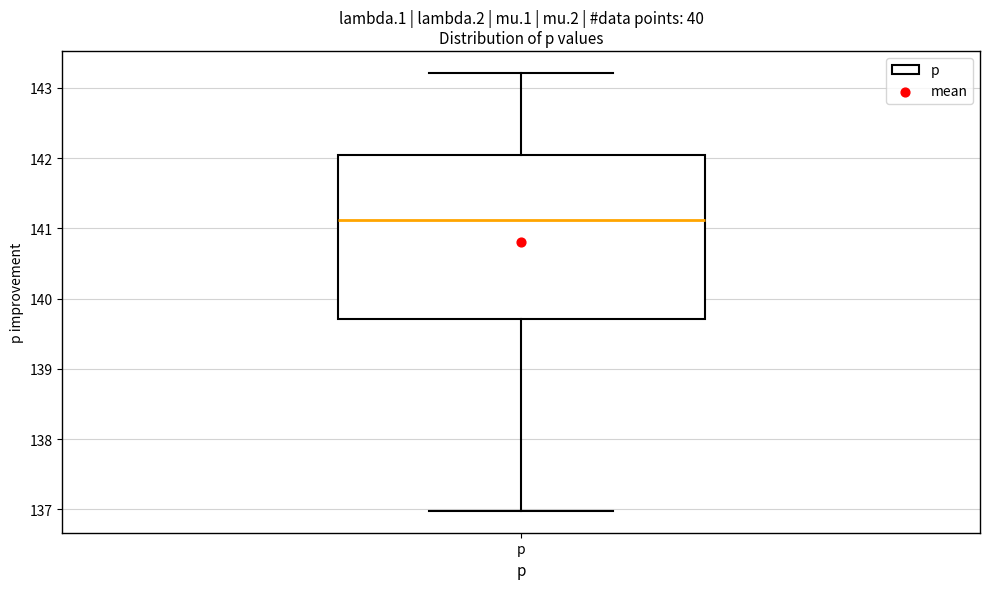

Where does the median line of the box for p sit on the y-axis? The values are not printed on the chart, so give them approximately, as read against the axis.

141.1